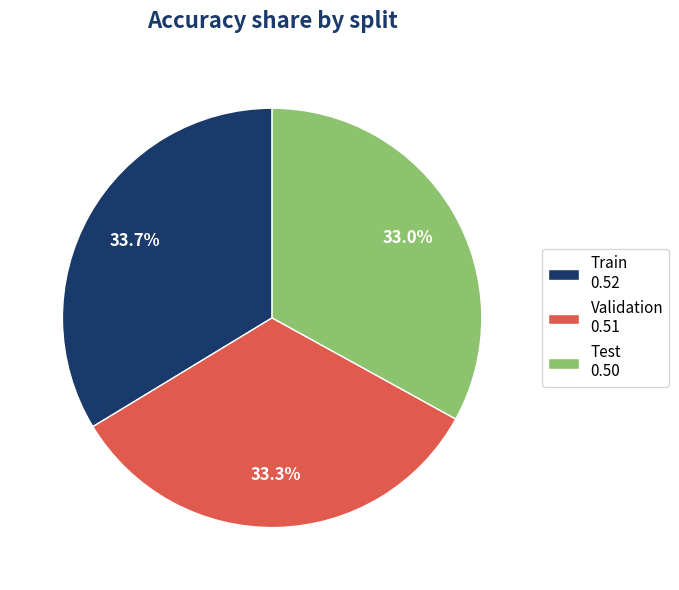

The Test slice represents 21% of the pie. True or false?

False